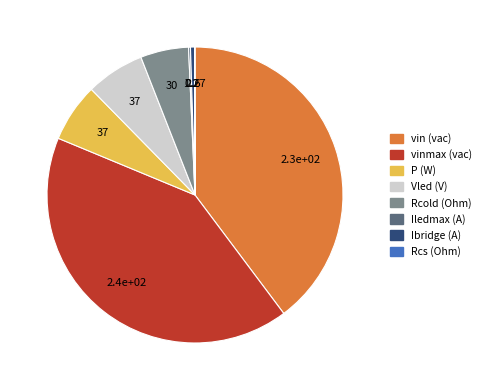

Is there any slice that represents more than half of the pie?

No